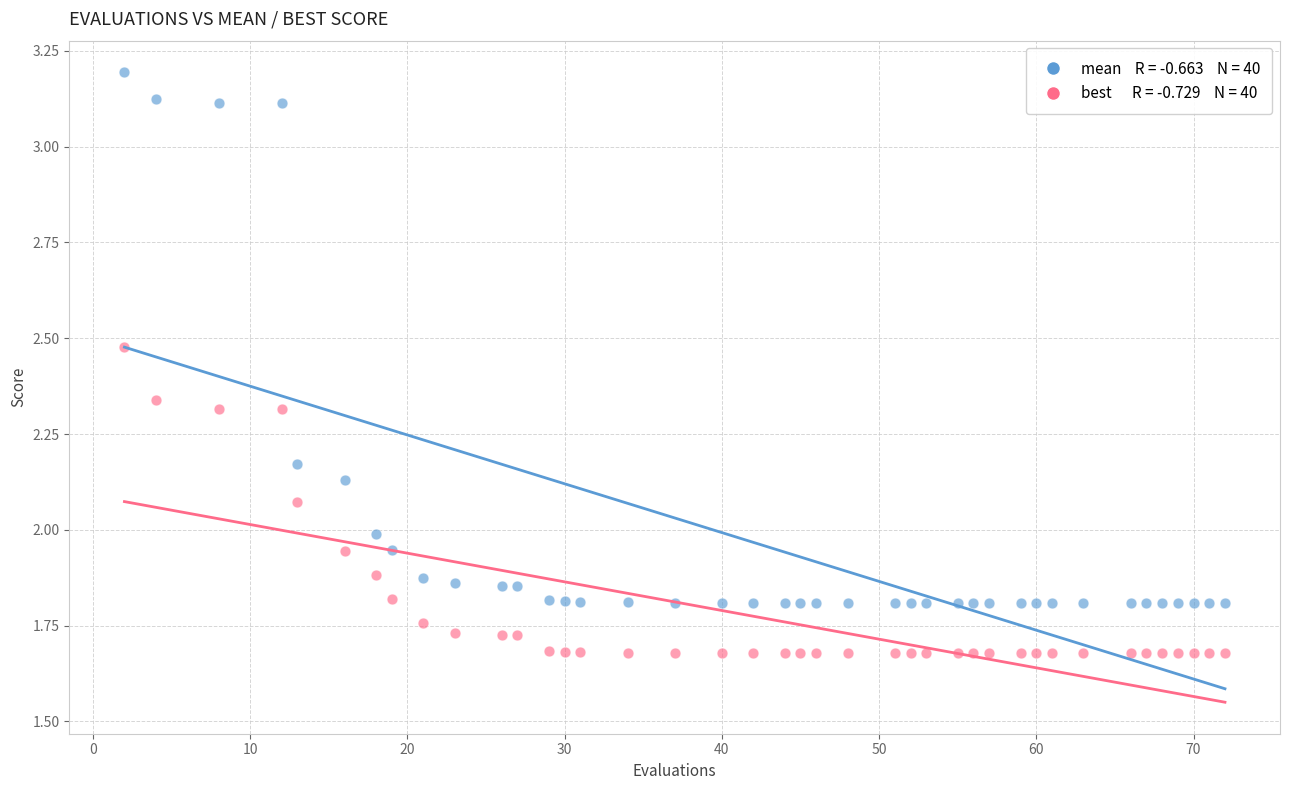

Across all data points, what is the range of Y values (max minus min)?

1.5